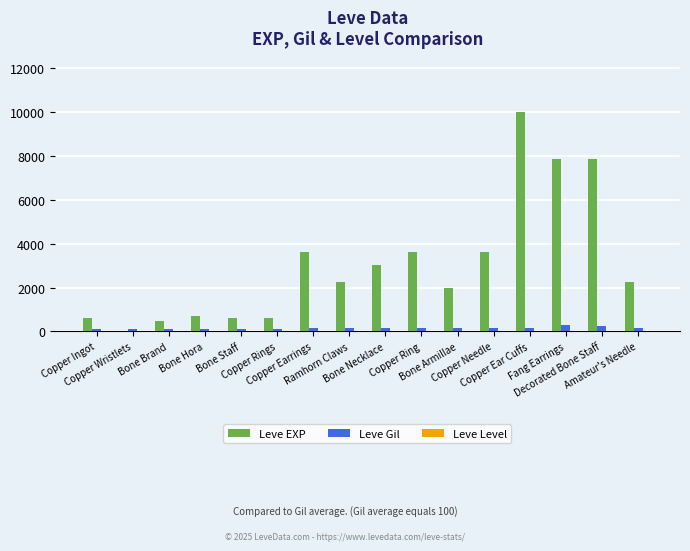

What is the difference between the Leve Gil values at Bone Staff and Copper Needle?

26